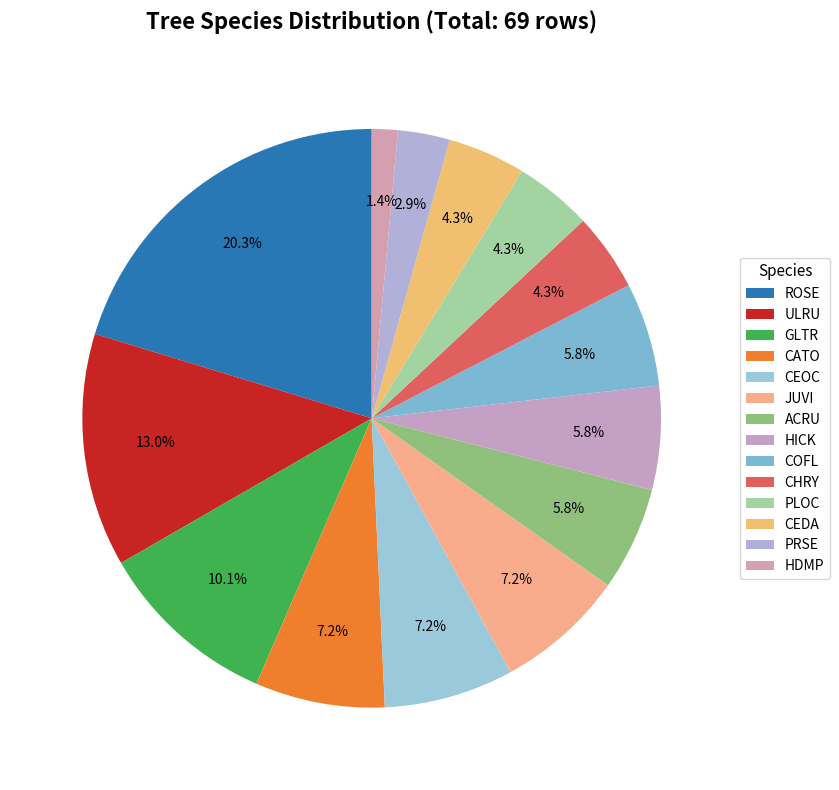

Count the number of slices in the pie.

14